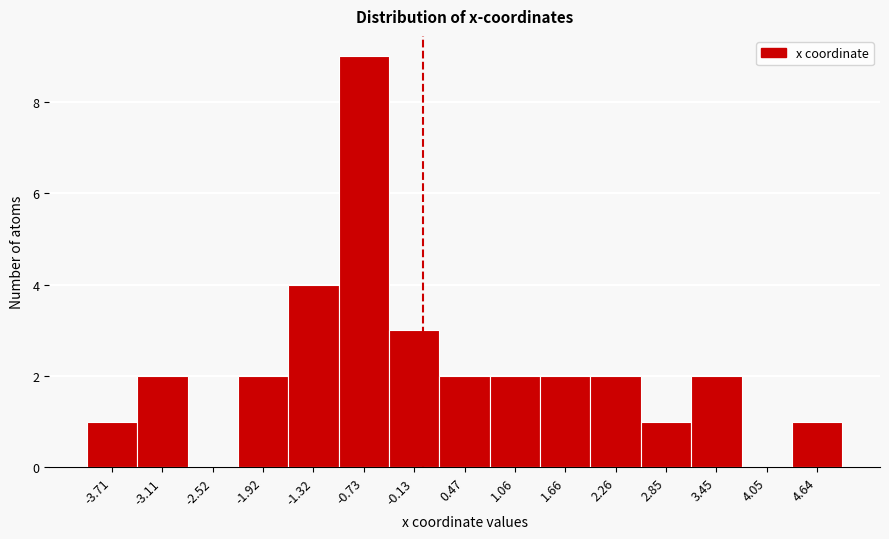

Which range on the x-axis has the tallest bar?

-1.0 to -0.4